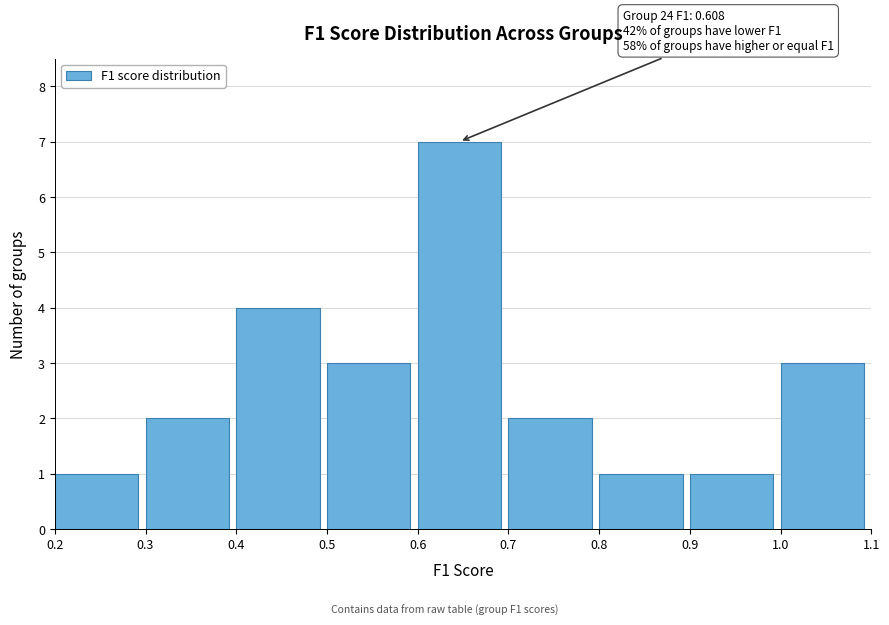

Which range on the x-axis has the tallest bar?

0.6 to 0.7